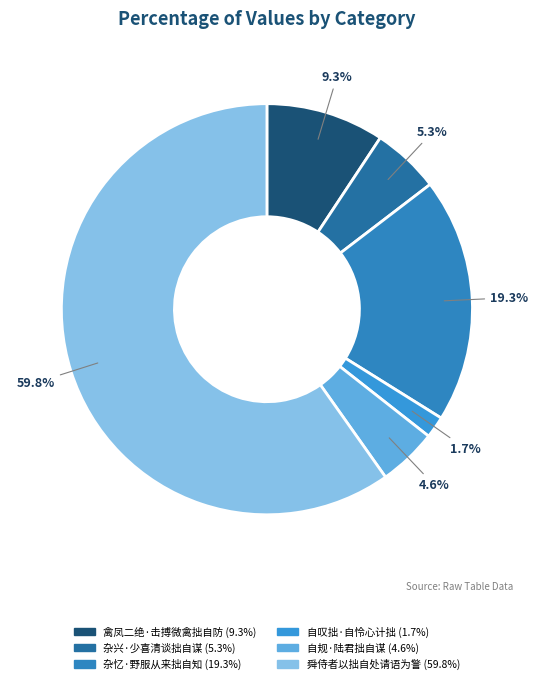

What is the smallest slice in the pie chart?

自叹拙·自怜心计拙